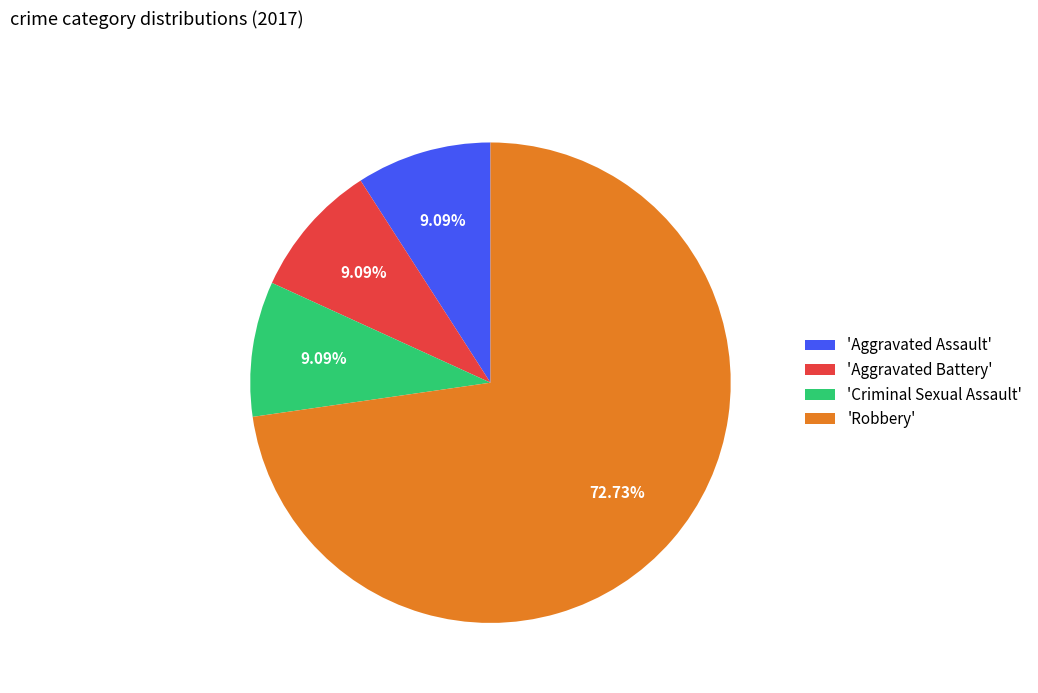

Is there a majority slice in this chart?

Yes